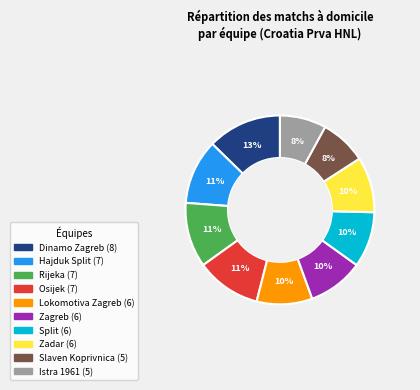

Which slice is the largest?

Dinamo Zagreb